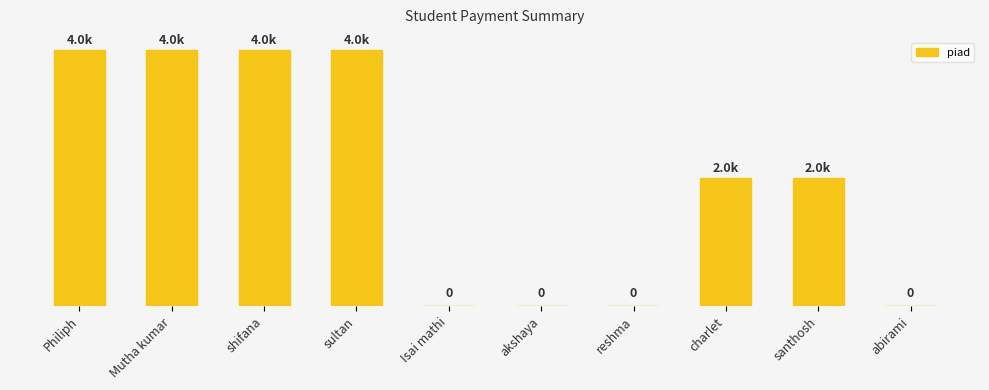

Rank the categories by value from lowest to highest.

Isai mathi, akshaya, reshma, abirami, charlet, santhosh, Philiph, Mutha kumar, shifana, sultan